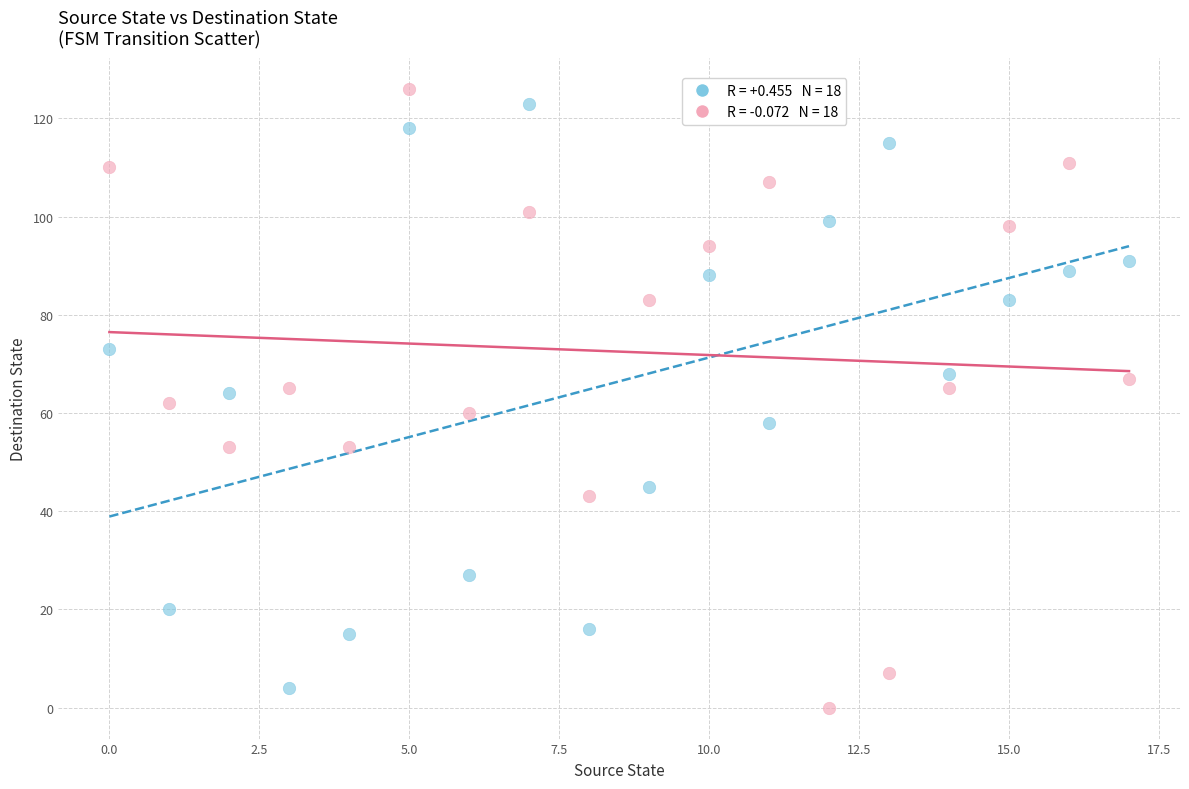

Across all data points, what is the range of Y values (max minus min)?

126